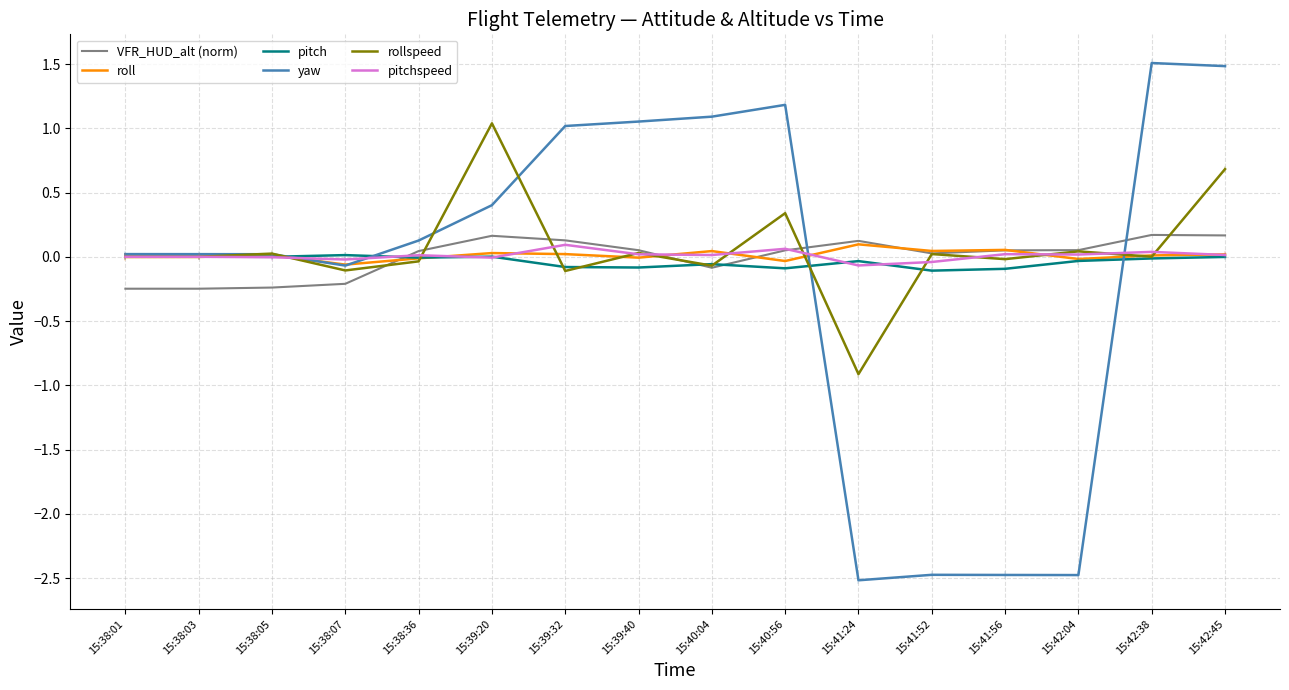

Does the chart display data point markers on the line(s)?

No